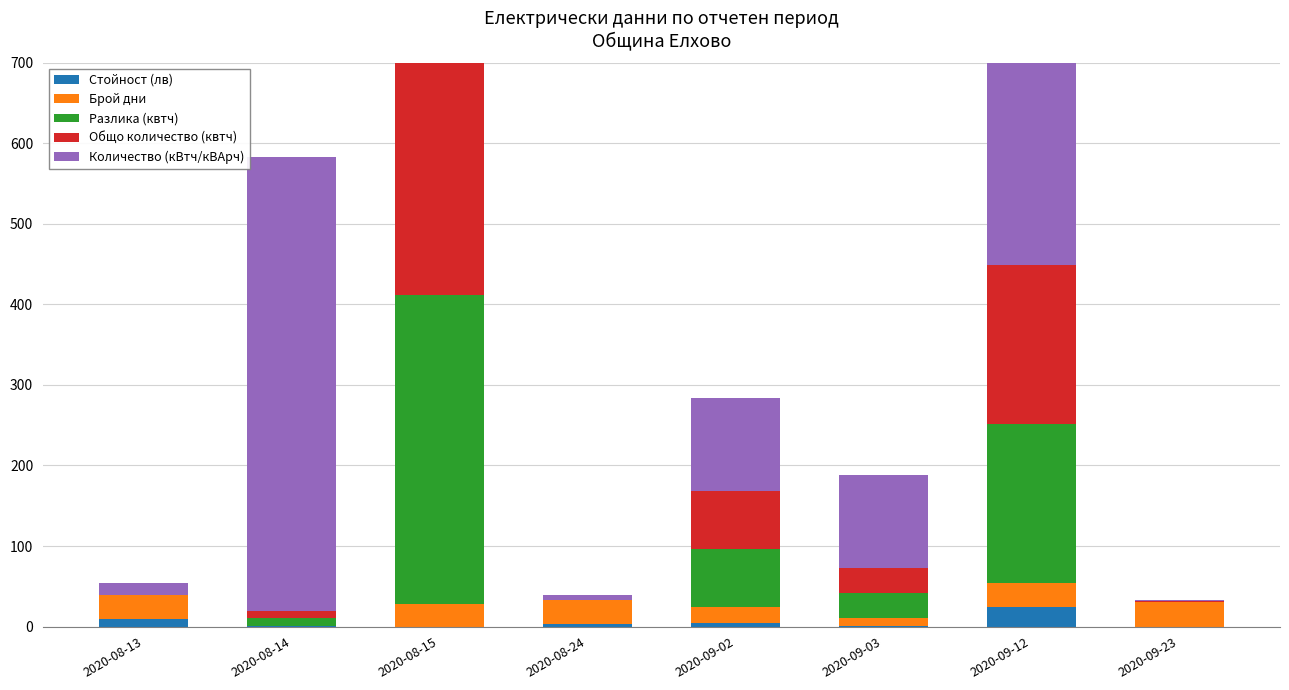

Which series has the largest total across all categories?

Количество (кВтч/кВАрч)